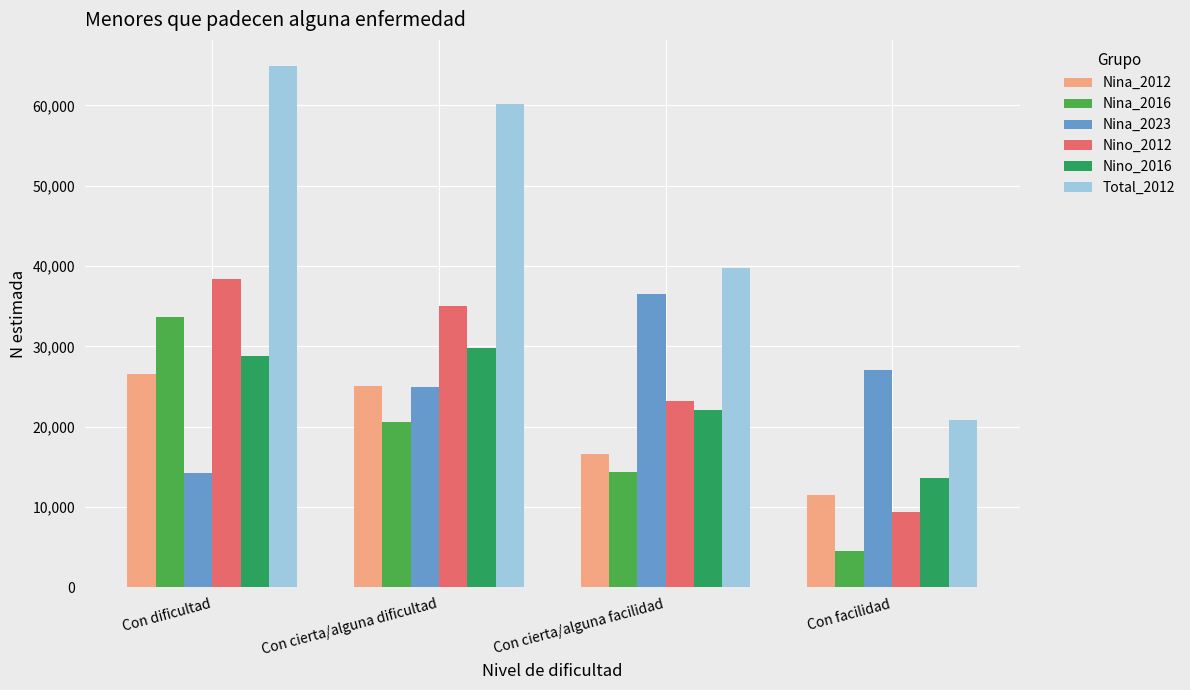

What are all the series names shown in the legend?

Nina_2012, Nina_2016, Nina_2023, Nino_2012, Nino_2016, Total_2012